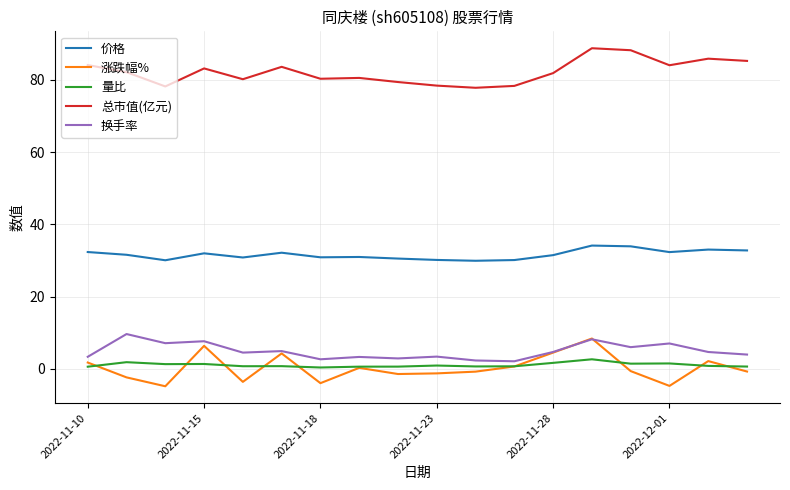

True or false: 涨跌幅% and 价格 intersect in this chart.

False